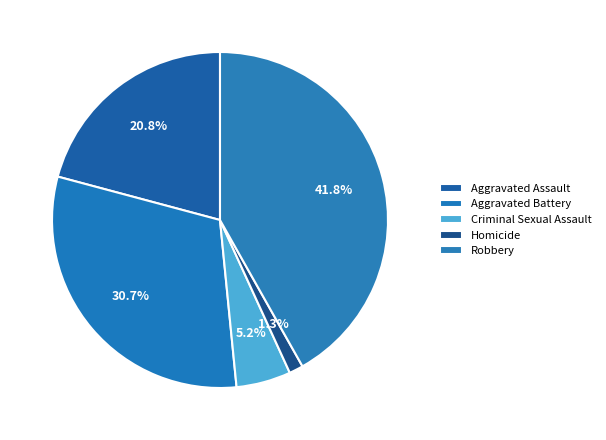

Does Aggravated Assault represent more than half of the total?

No